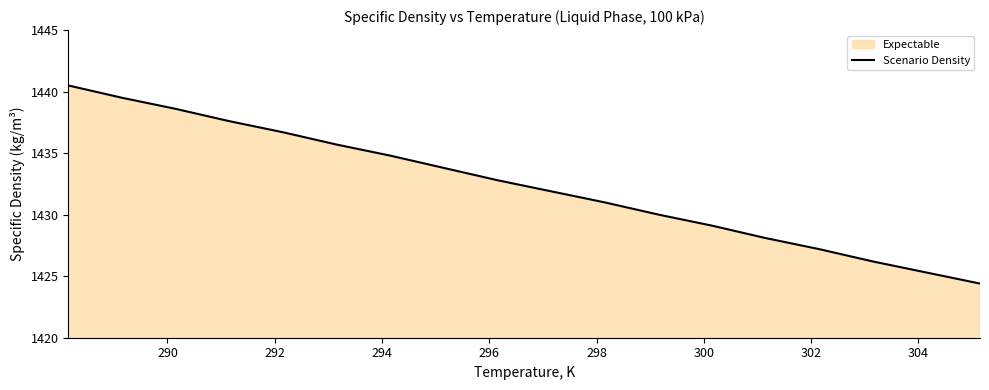

Does the chart display data point markers on the line(s)?

No